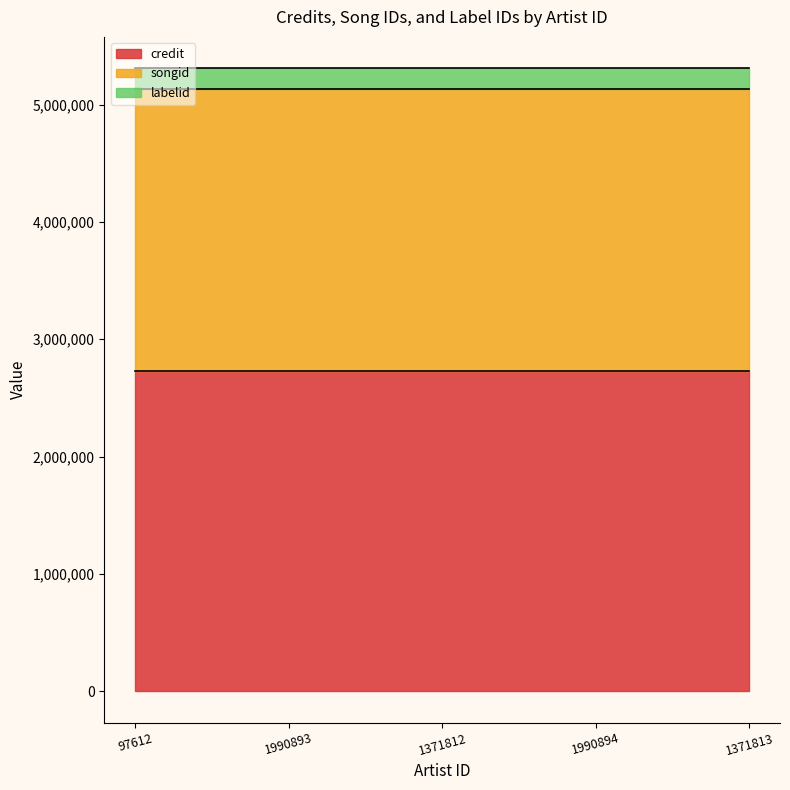

What is the label of the 5th point from the left?

1371813